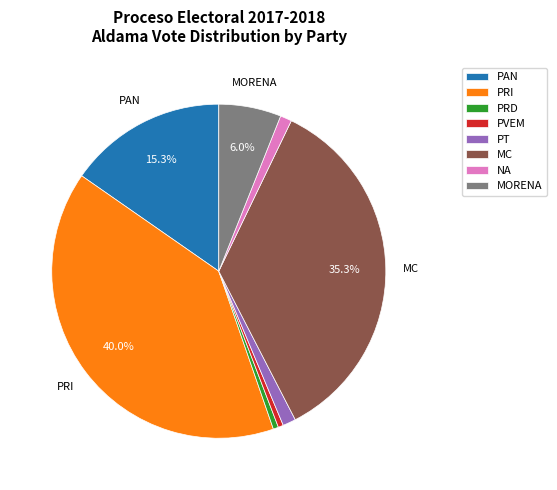

Between MORENA and PT, which is larger?

MORENA